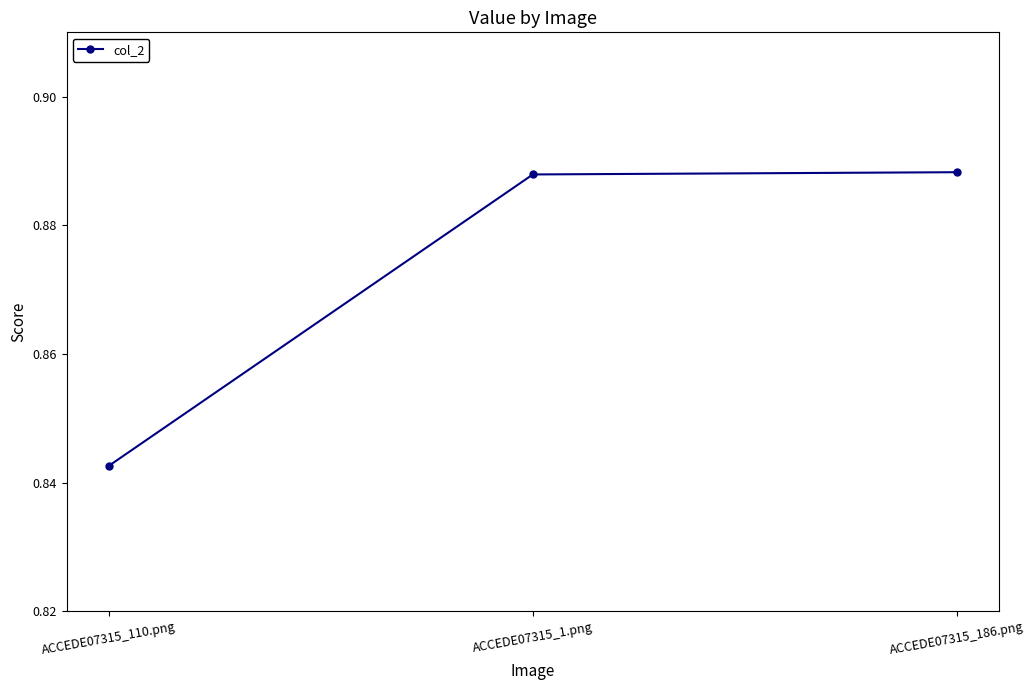

Is it true that the value at ACCEDE07315_110.png is 1.1?

False